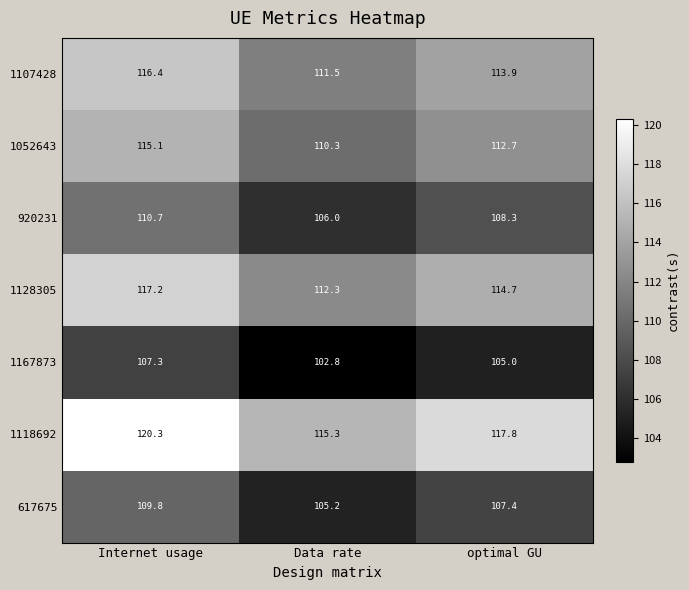

What is the maximum value shown in the chart?

120.3